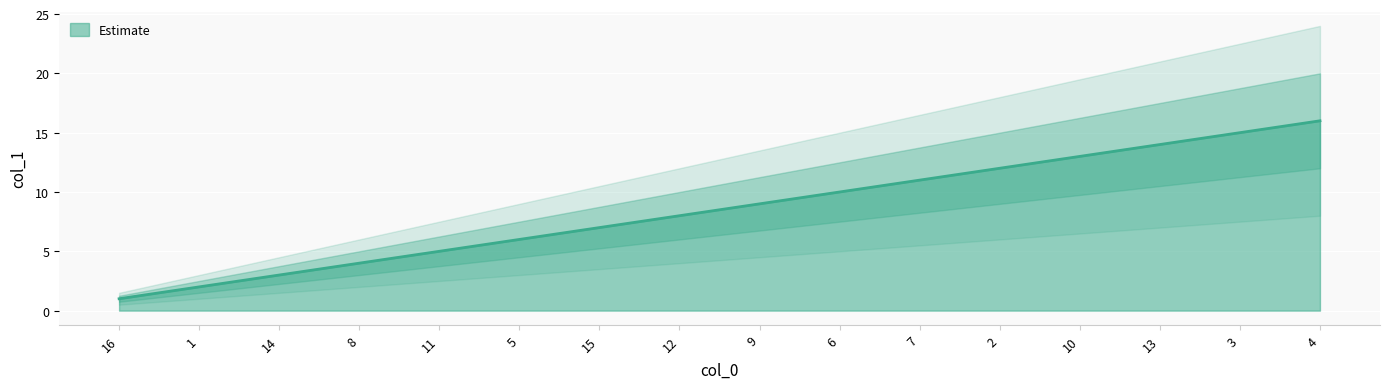

What is the difference between the values at 7 and 5?

5